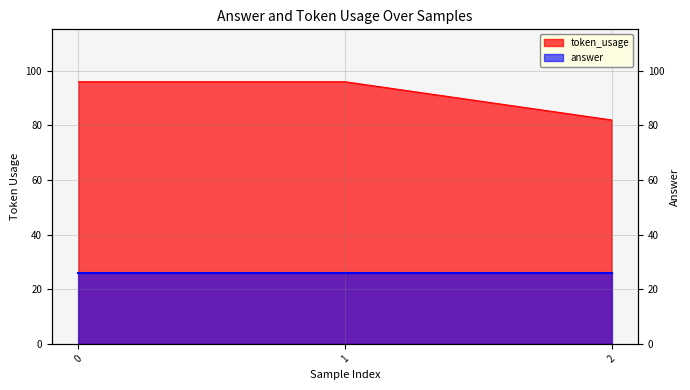

Rank the categories by value from highest to lowest.

0, 1, 2